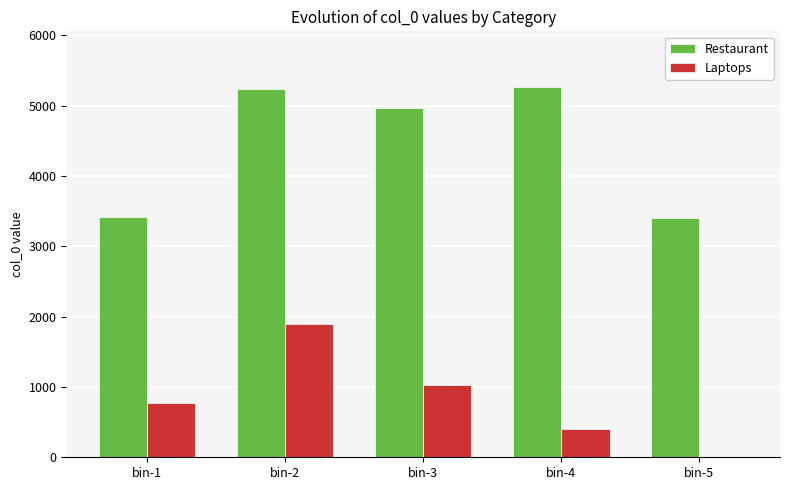

Between bin-4 and bin-5, which series saw the biggest shift?

Restaurant